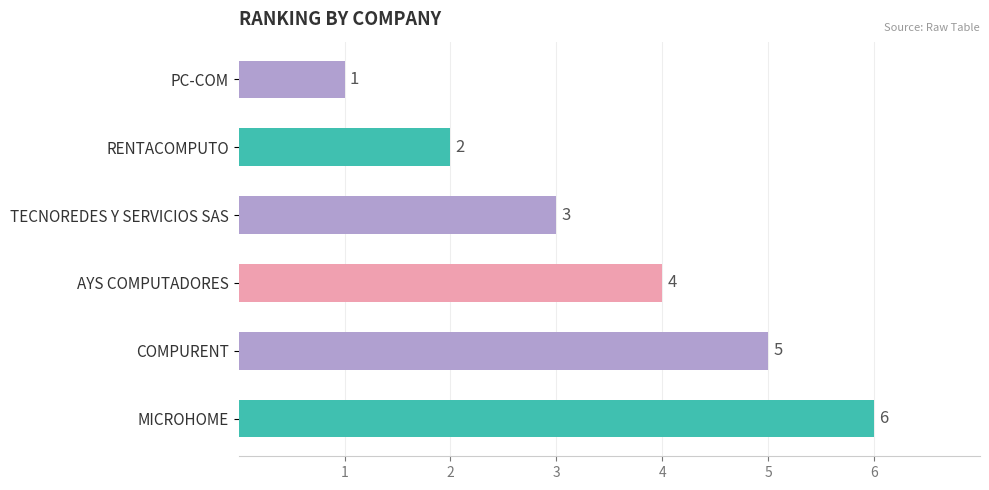

How many categories are shown in the chart?

6